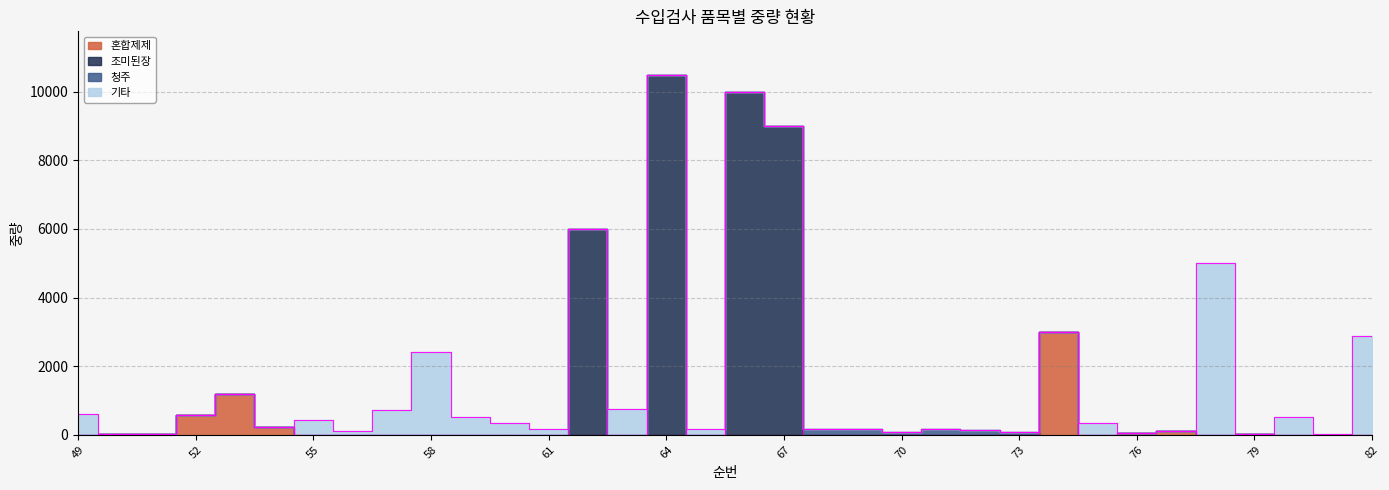

How many data points in 혼합제제 are above 0?

9